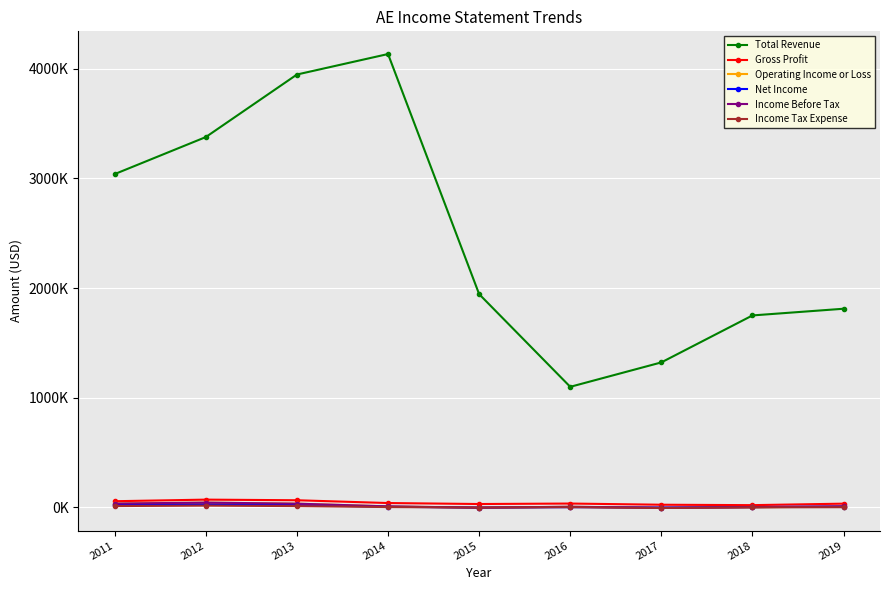

Which category has the highest value in the Gross Profit series?

2012